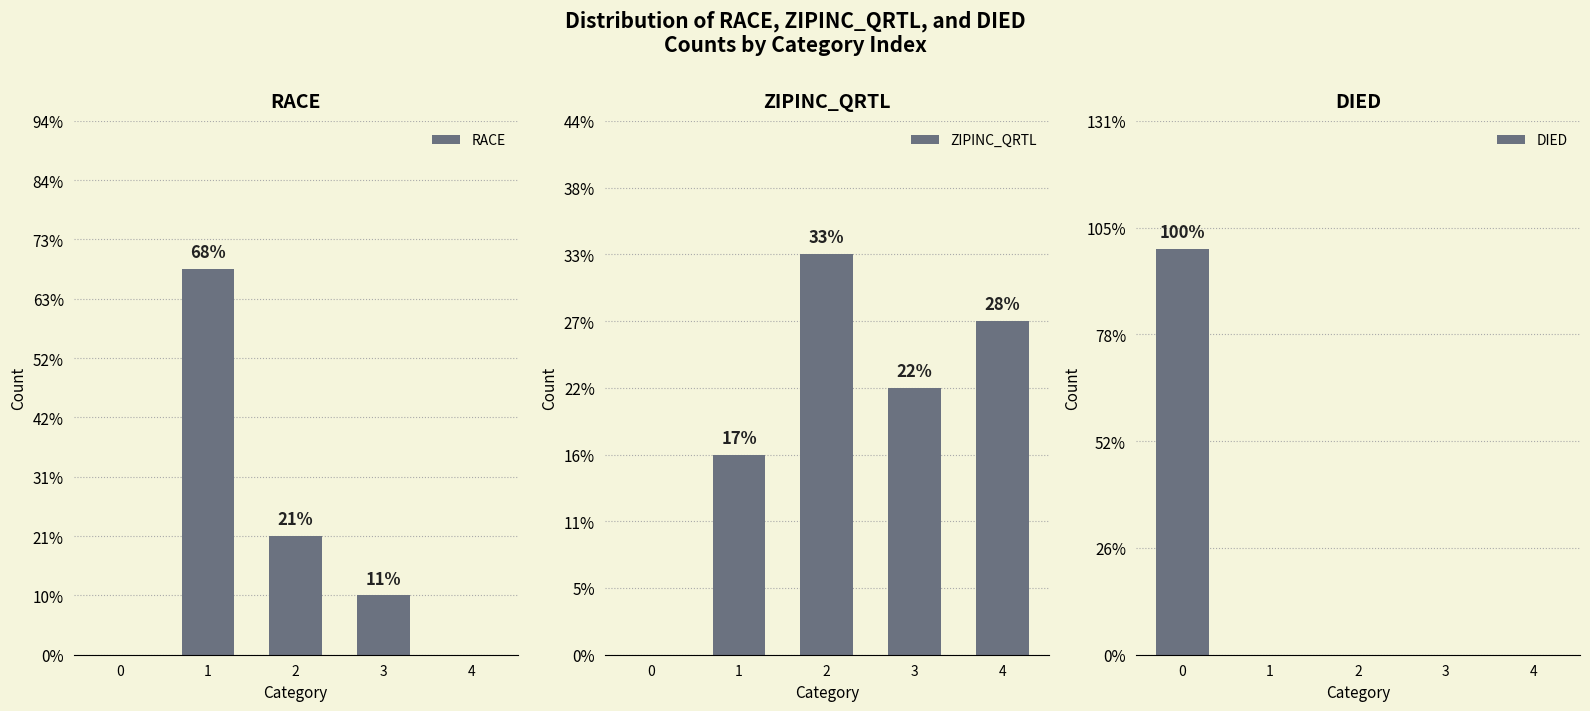

How many values in the RACE series exceed 2?

2